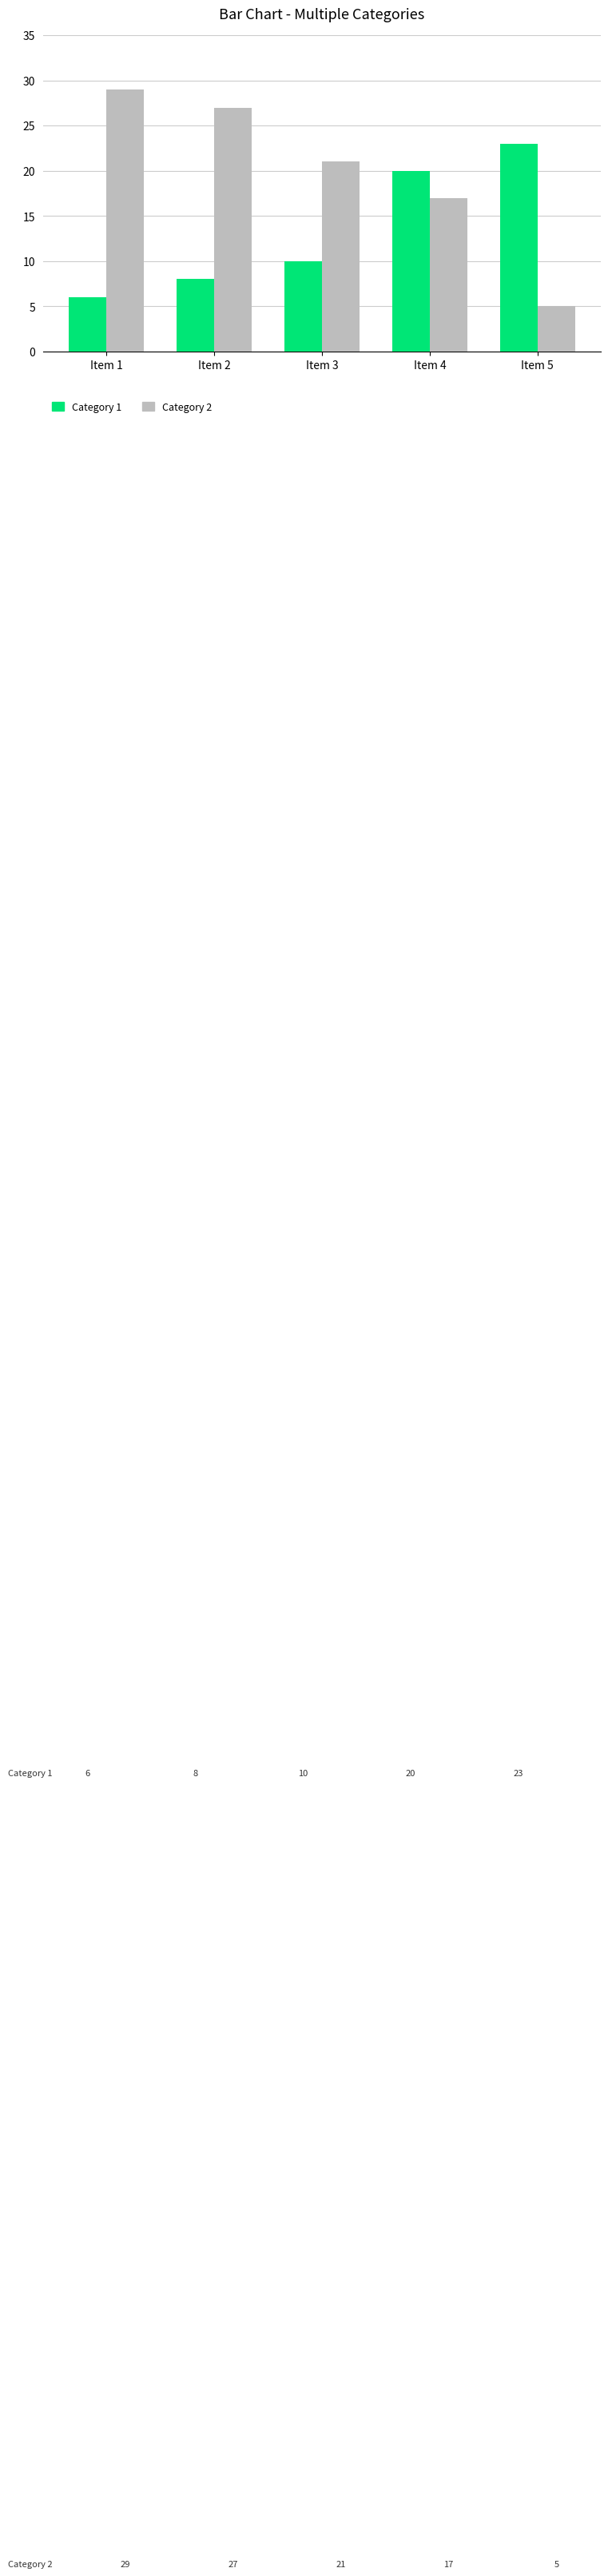

Which series has the largest total across all categories?

Category 2